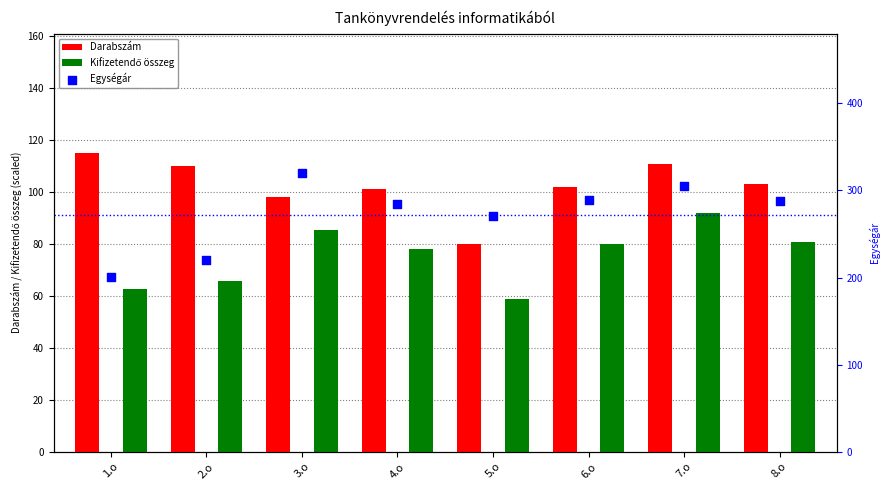

Which series reaches the maximum Y coordinate?

Egységár